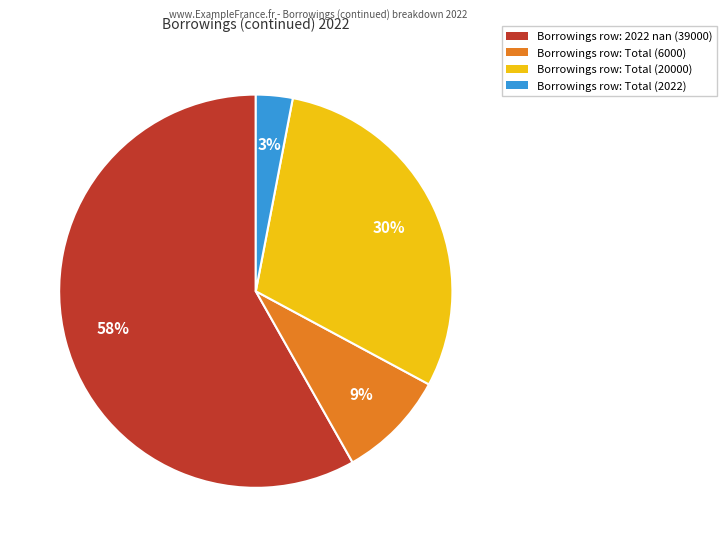

To the nearest percent, what is the average slice percentage?

25%